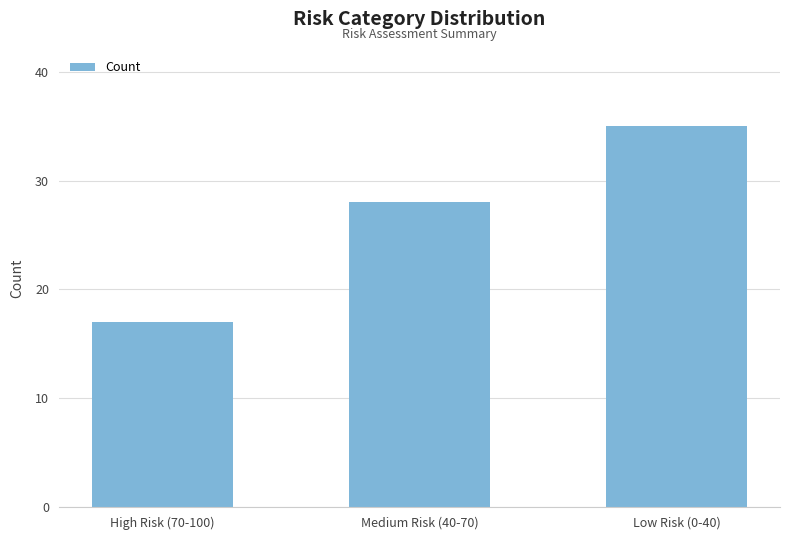

Is it true that the value at Low Risk (0-40) is 35?

True